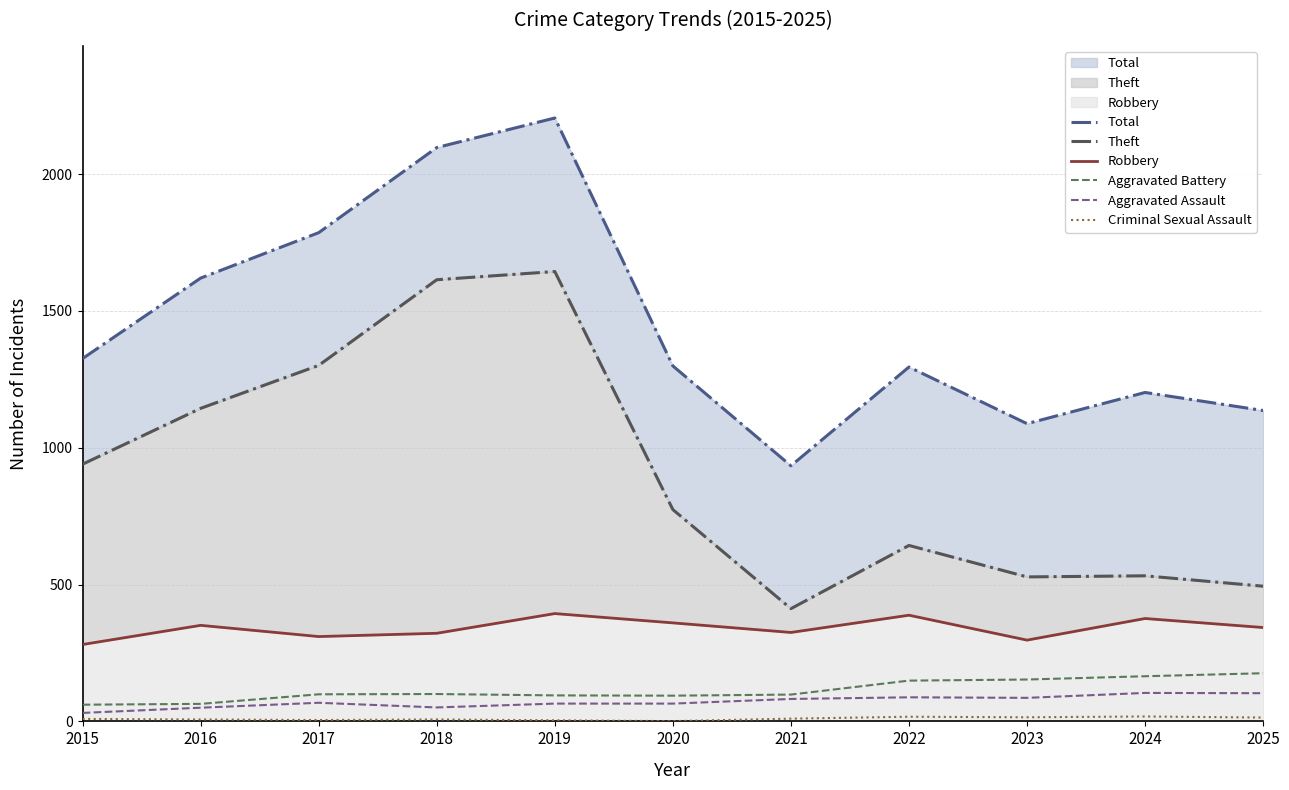

What is the highest value of the Total series?

2205